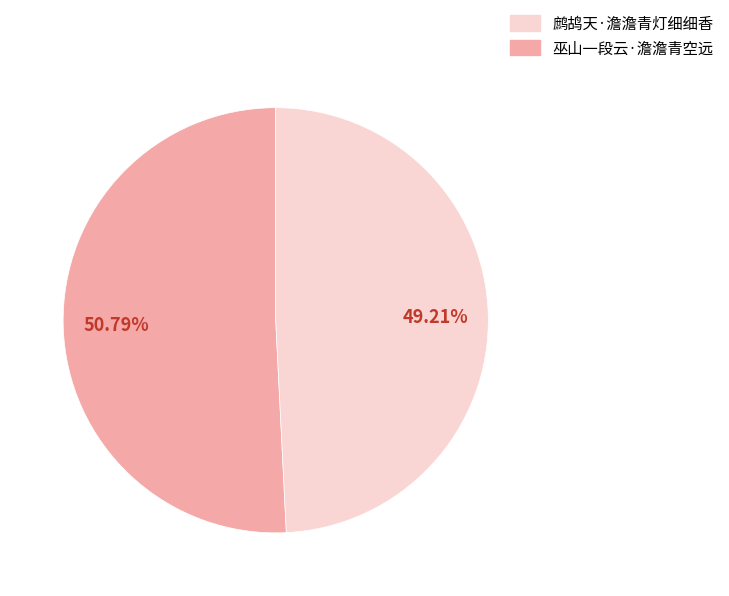

Is there any slice that represents more than half of the pie?

Yes